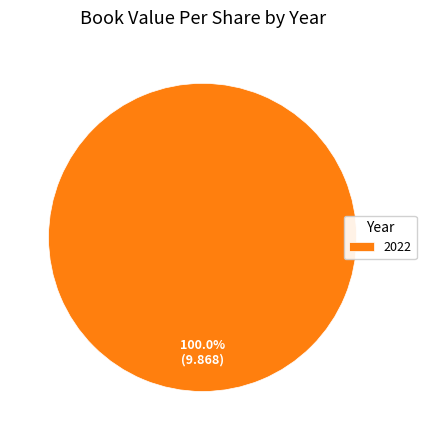

Which slice represents more than half of the pie?

2022